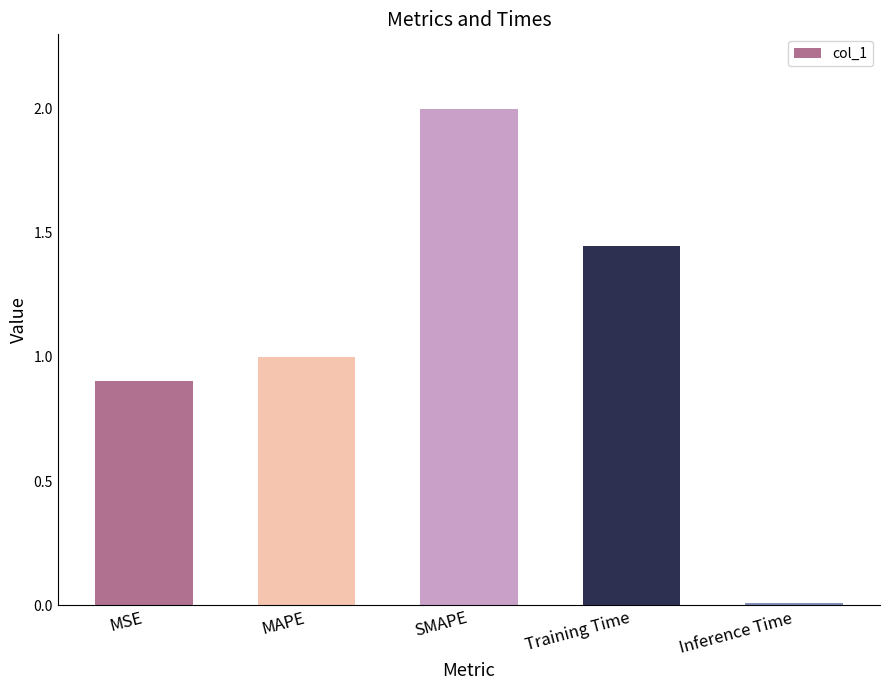

The chart shows a value of 0.4 at MAPE. True or false?

False